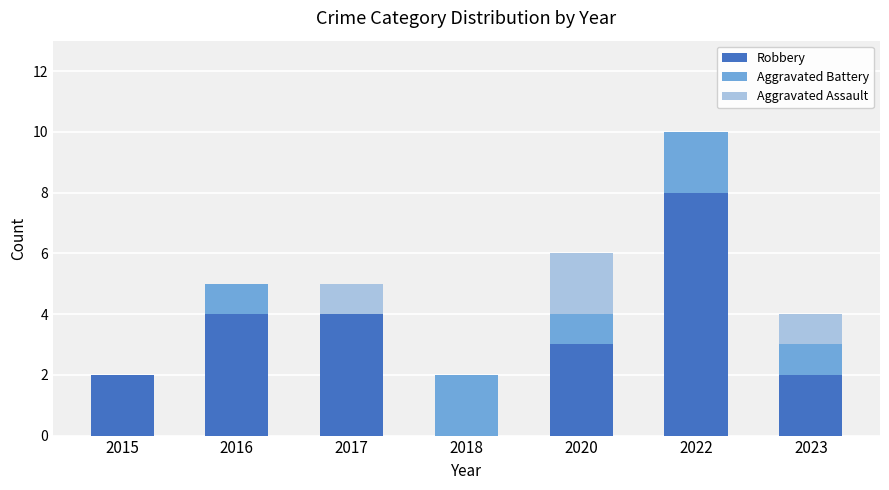

Count the number of data series in this chart.

3